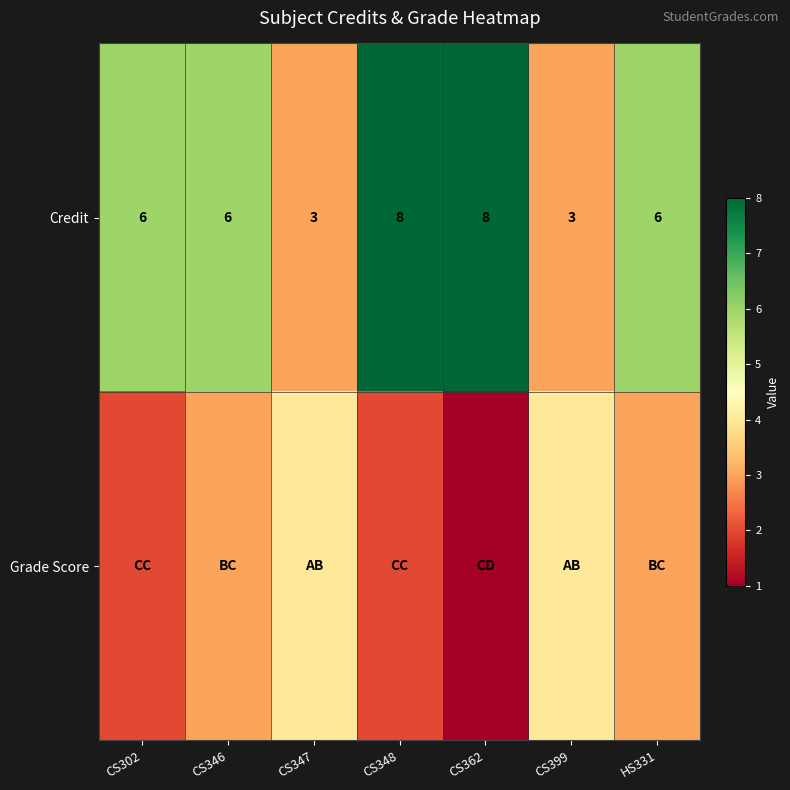

True or false: Credit has a value of 4 at CS348.

False